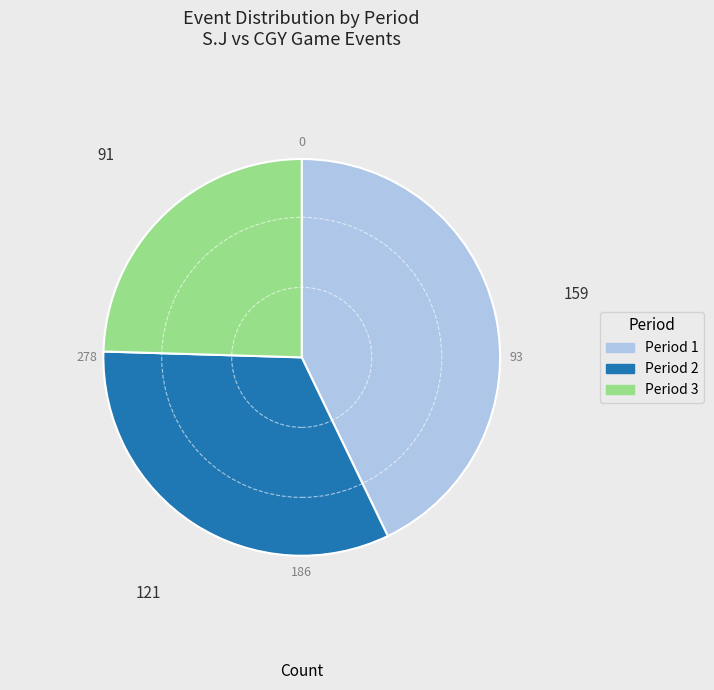

True or false: Period 1 accounts for 43% of the total.

True